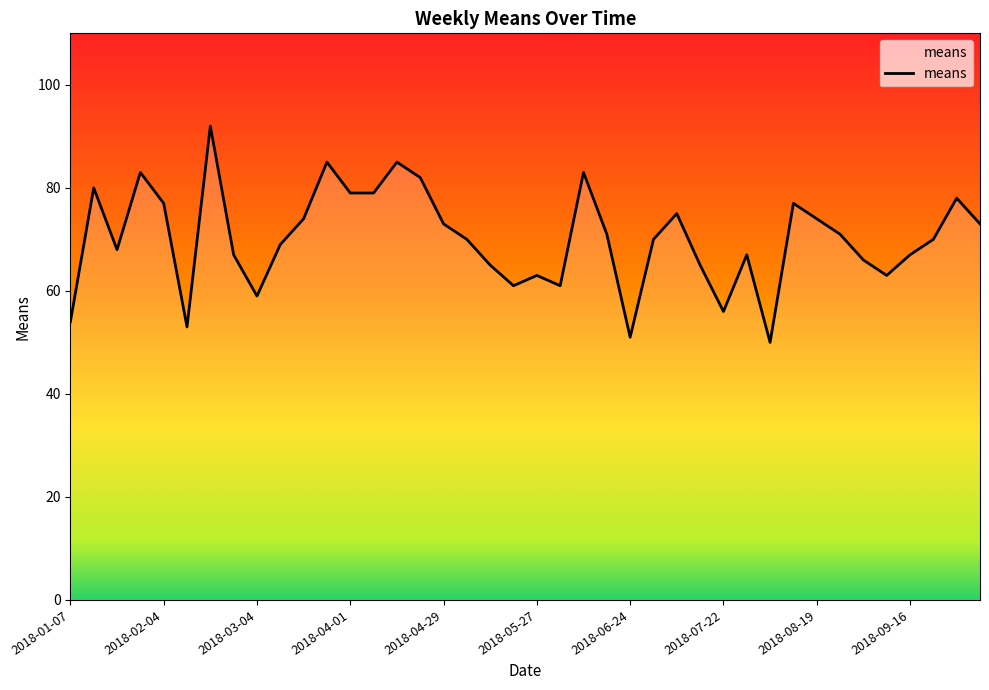

What is the difference between the maximum and minimum values?

42